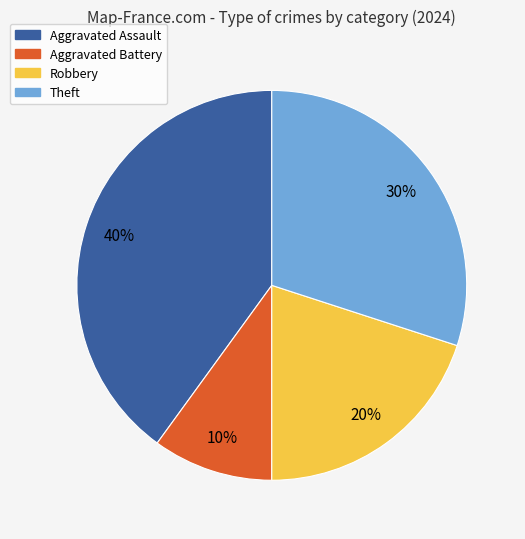

Which category has the smallest portion of the pie?

Aggravated Battery